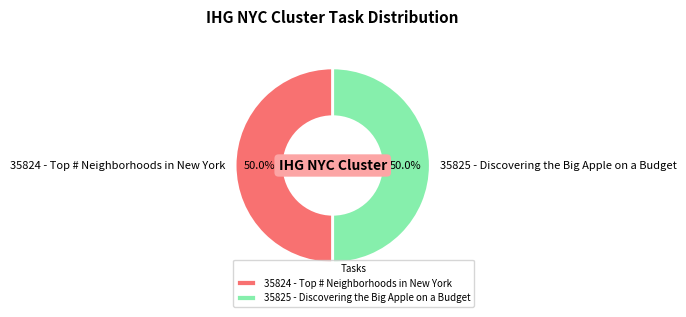

To the nearest percent, what portion does 35825 - Discovering the Big Apple on a Budget represent?

50%